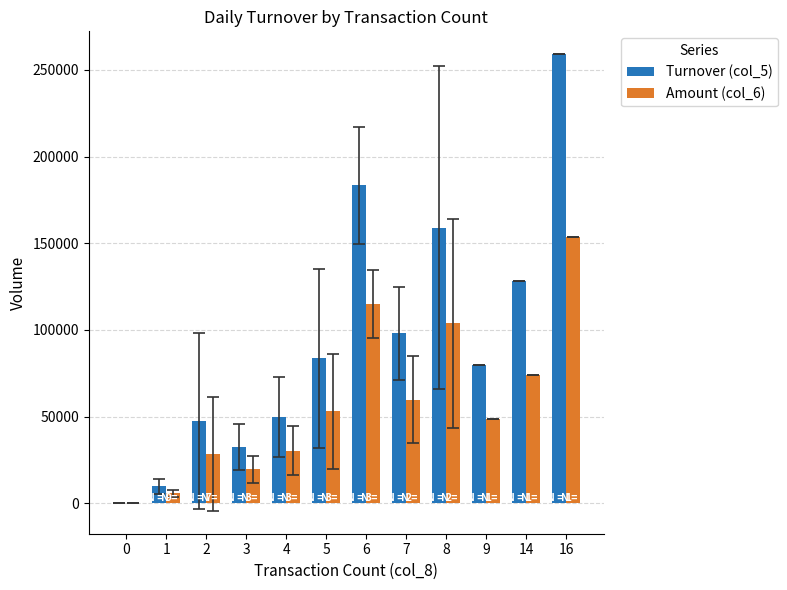

The value of Amount (col_6) at 0 is 0.0. True or false?

True